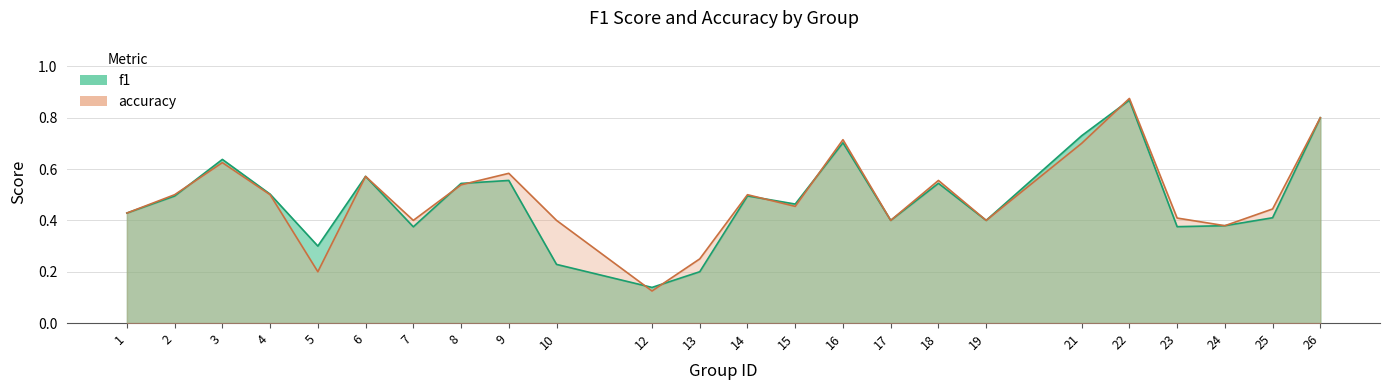

At which label does f1 reach its minimum?

12